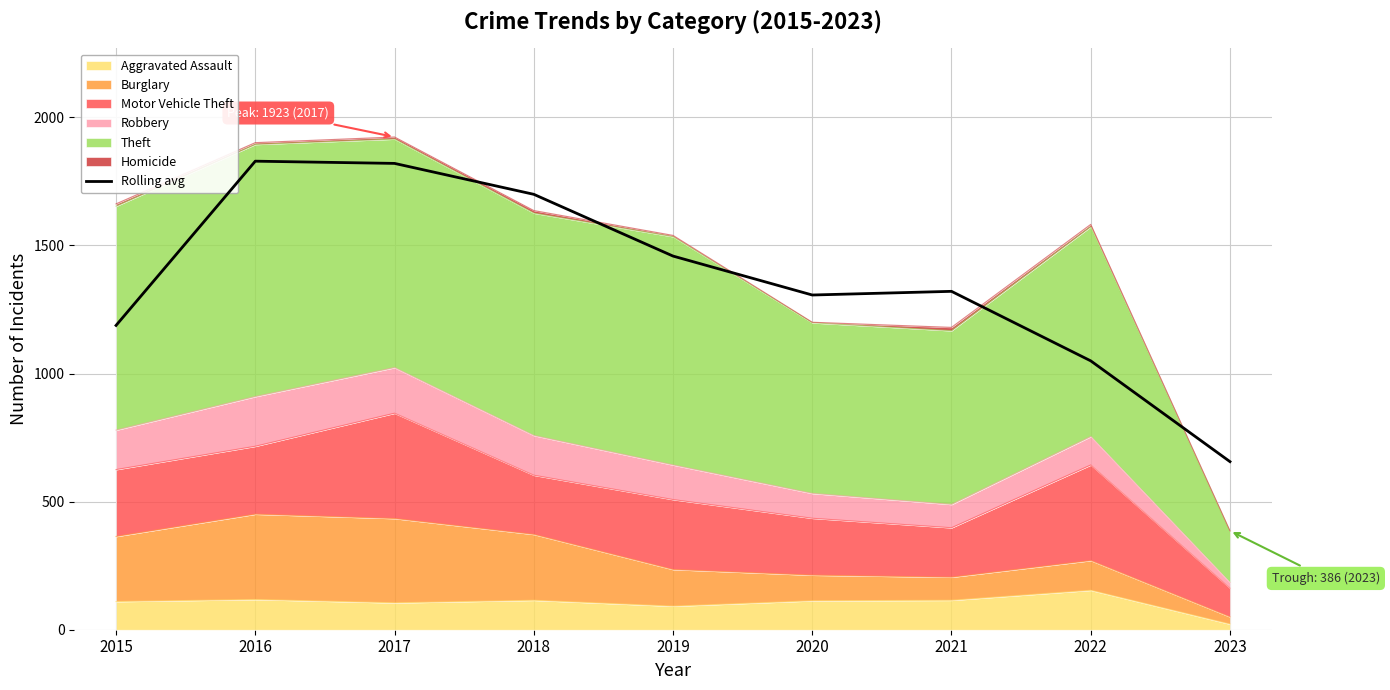

How many lines are shown in the chart?

1